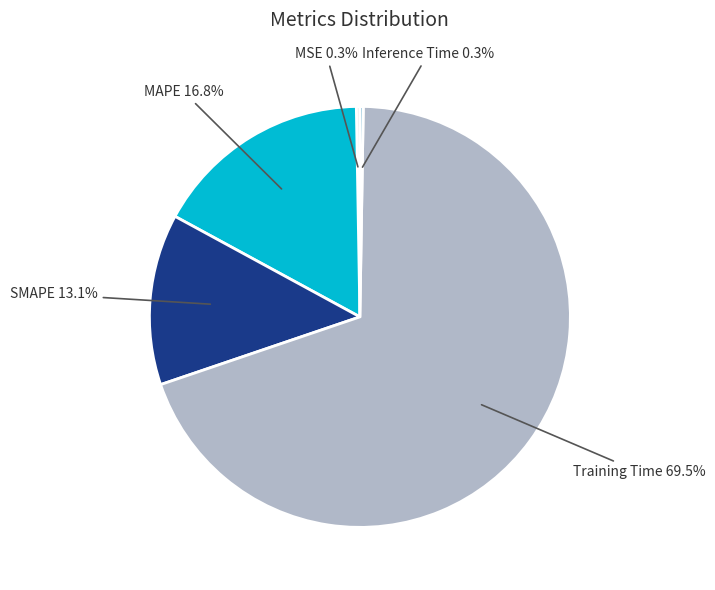

To the nearest percent, what percentage of the pie is MAPE?

17%